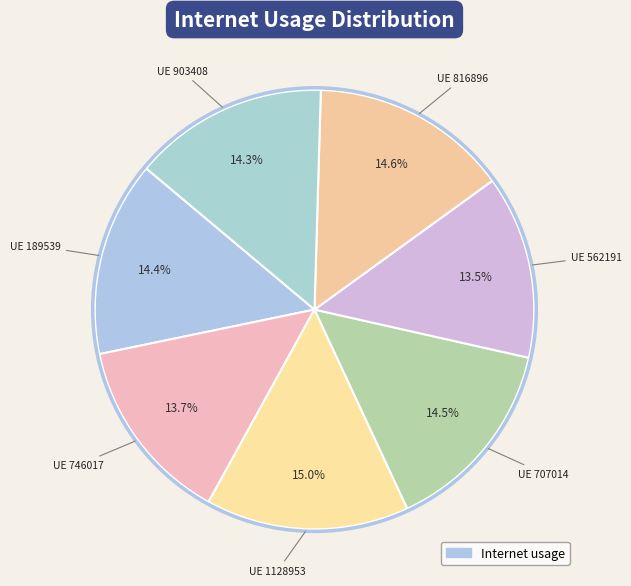

Is there a majority slice in this chart?

No